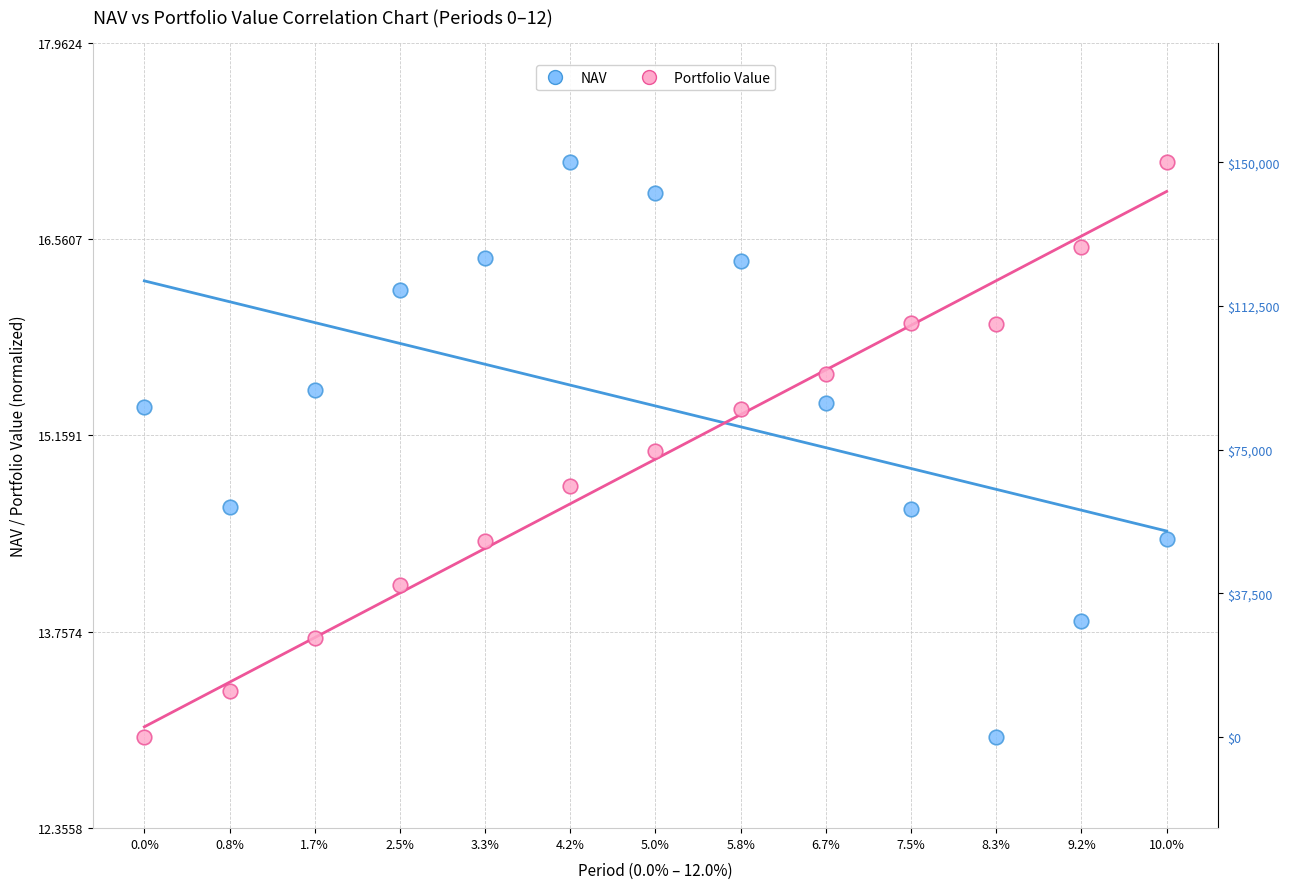

Across all data points, what is the range of Y values (max minus min)?

4.1